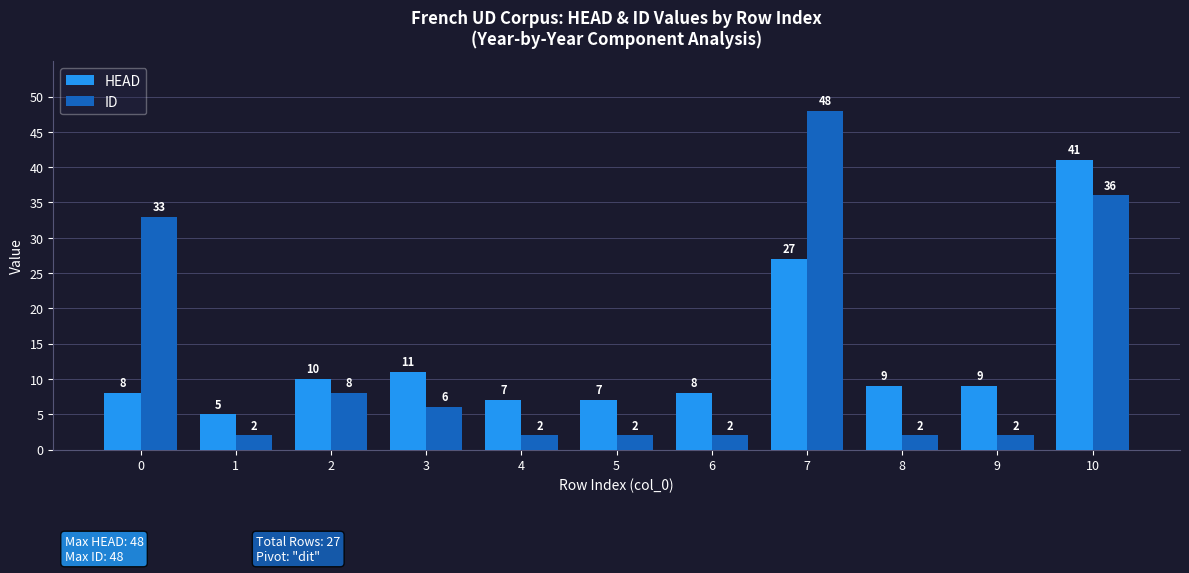

What is the difference between the maximum and second lowest values in the ID series?

46